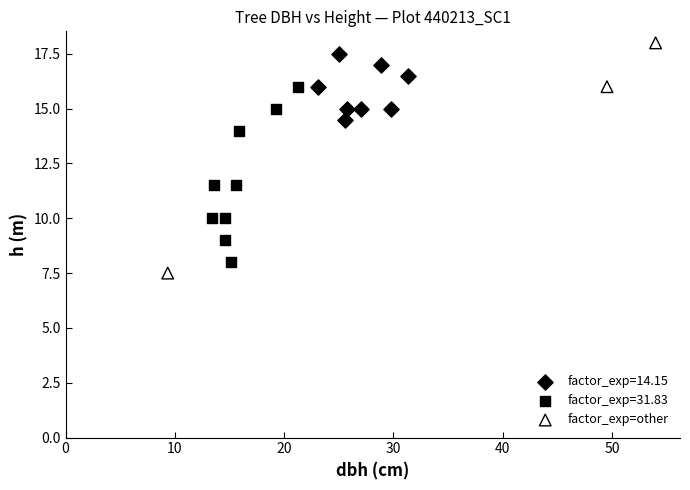

Which series has the largest Y range (max minus min)?

factor_exp=other